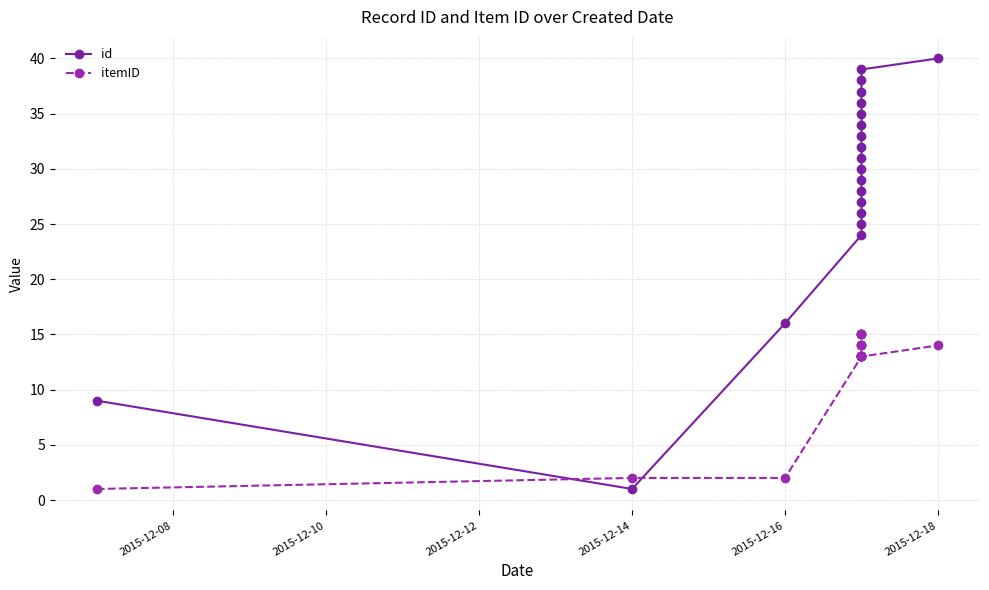

What are all the series names shown in the legend?

id, itemID